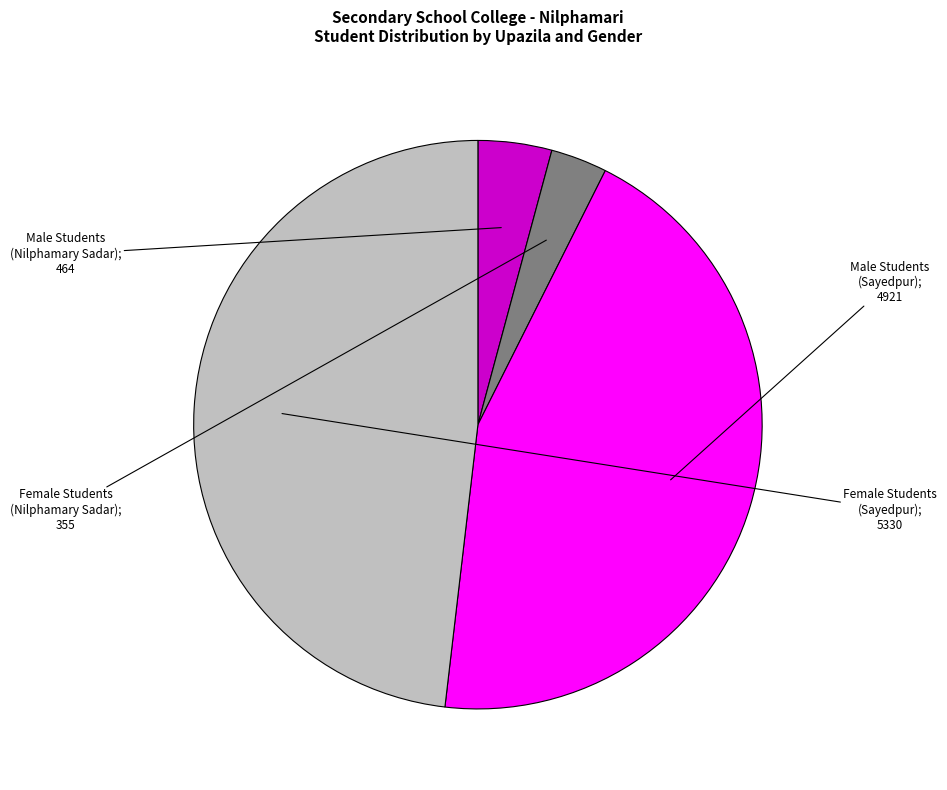

Is there a majority slice in this chart?

No